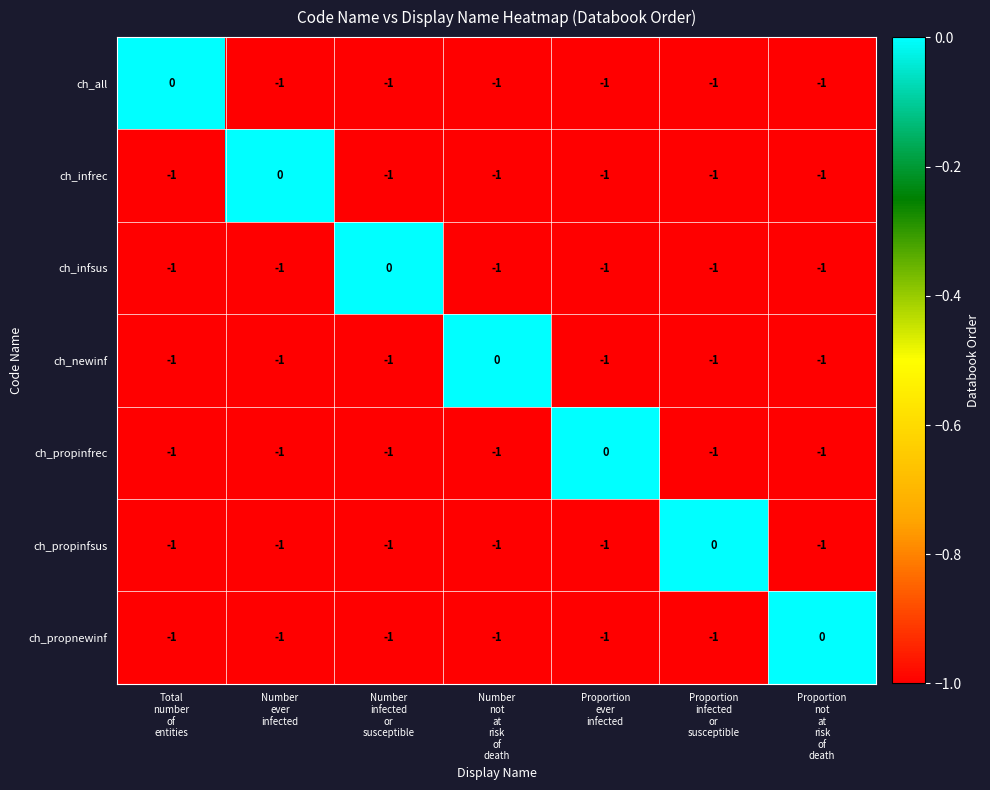

How many values in the ch_propinfsus series exceed -1?

1